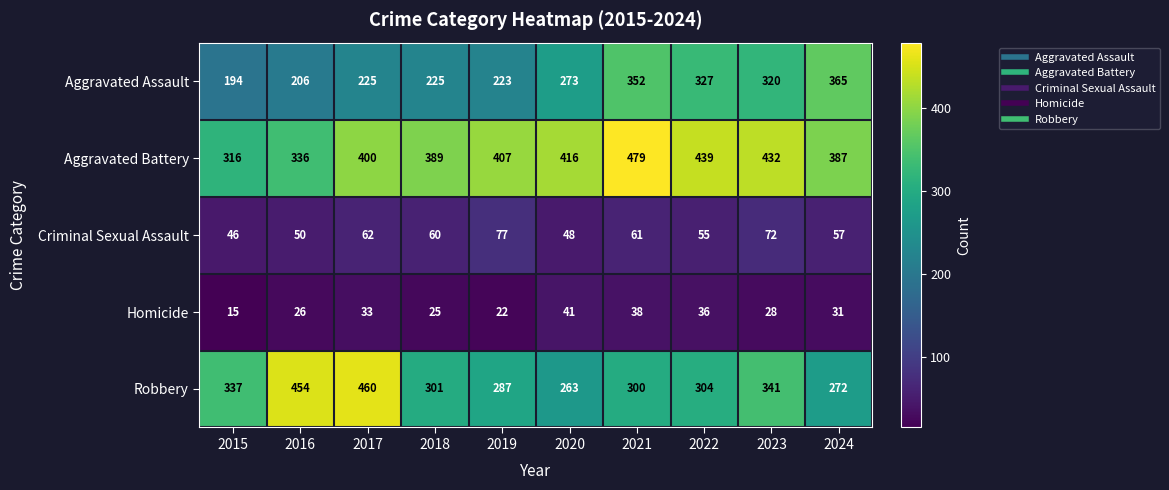

The value of Aggravated Battery at 2015 is 316. True or false?

True